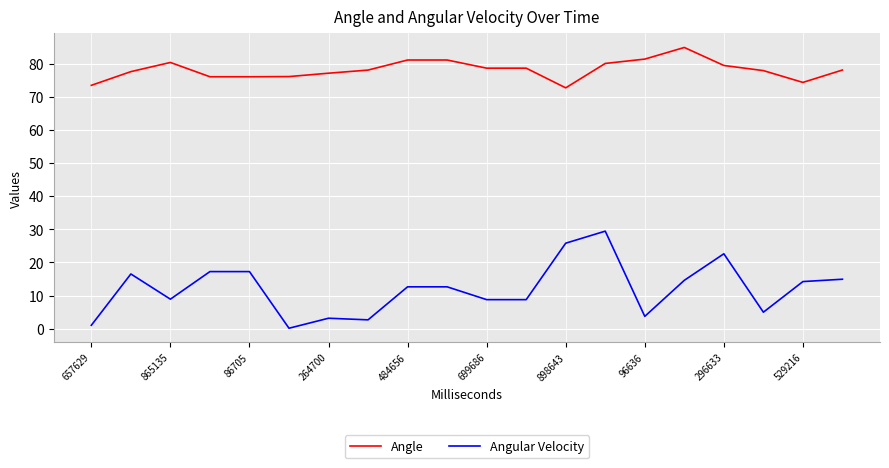

What is the sum of all Angle values?

1562.6